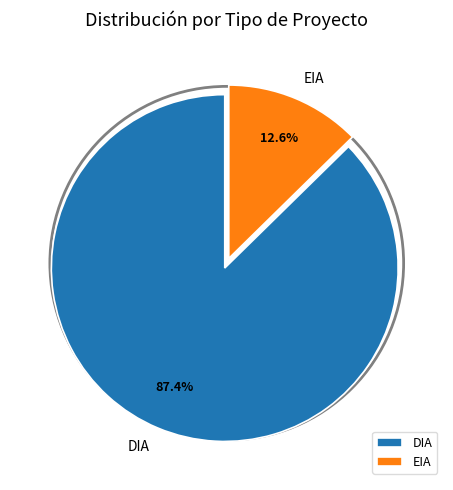

Which slice is the smallest?

EIA